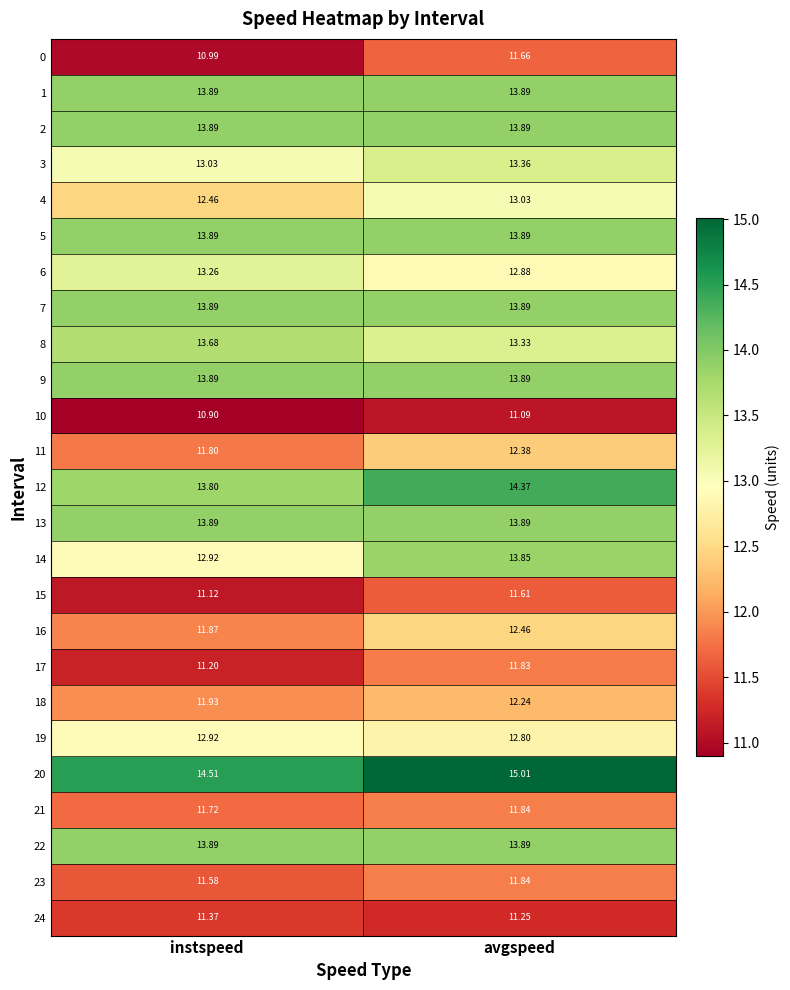

Rank the categories by 18 value from highest to lowest.

avgspeed, instspeed